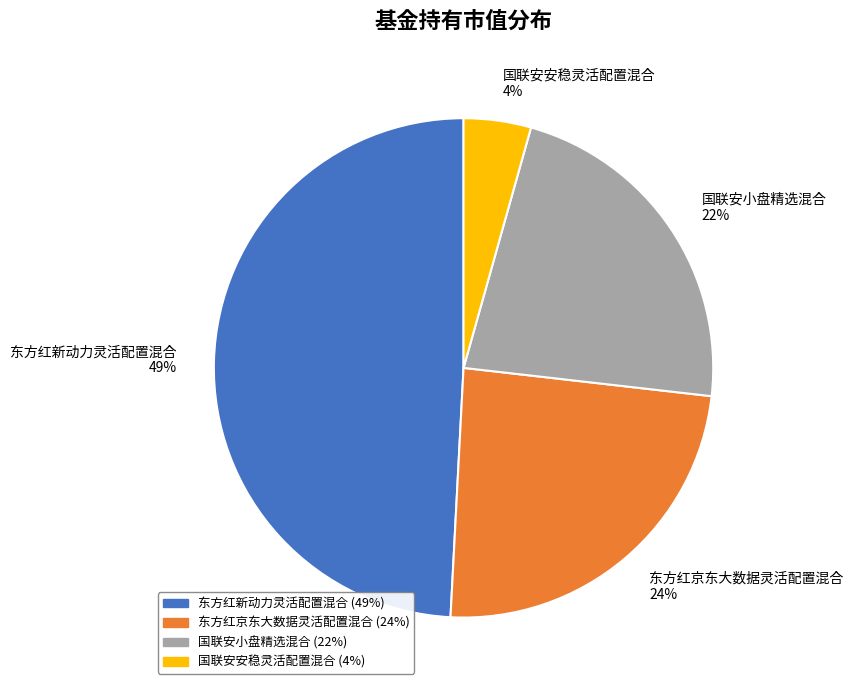

To the nearest percent, what percentage of the pie is 国联安安稳灵活配置混合?

4%